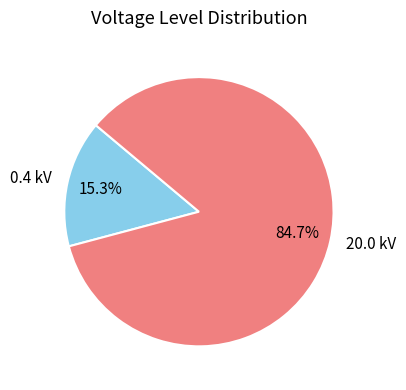

Which has a higher value, 20.0 kV or 0.4 kV?

20.0 kV